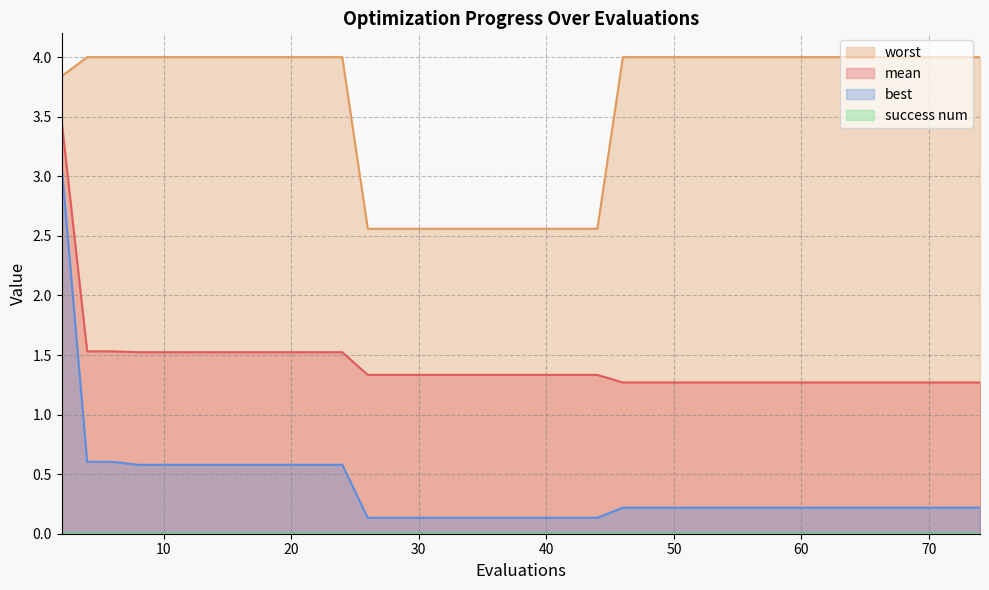

True or false: best and worst cross at least once.

False